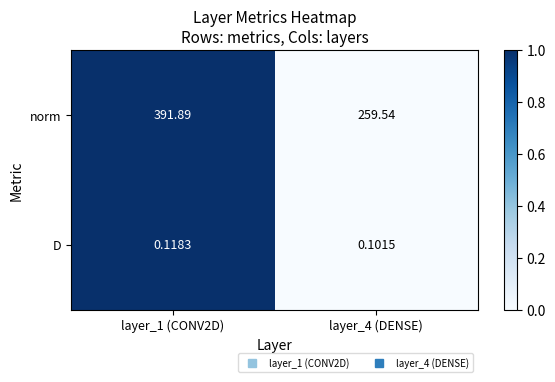

At layer_1 (CONV2D), list the series in order from largest to smallest.

norm, D